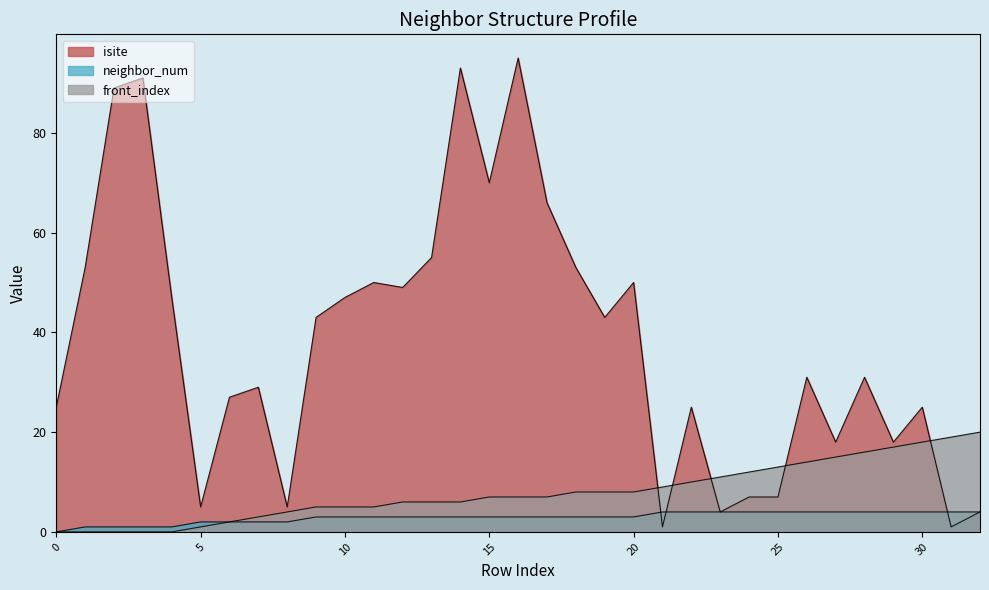

How many data points in isite are above 31?

16